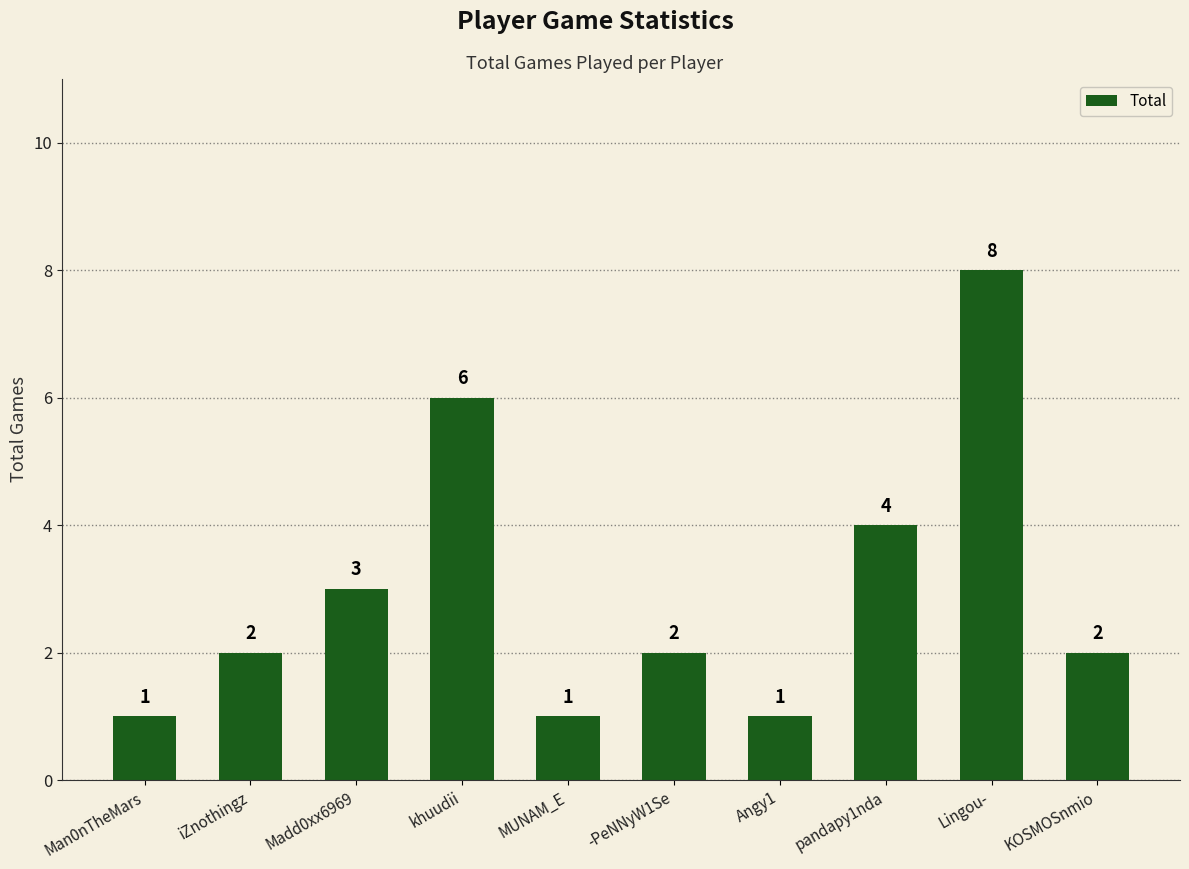

The chart shows a value of 2 at Angy1. True or false?

False